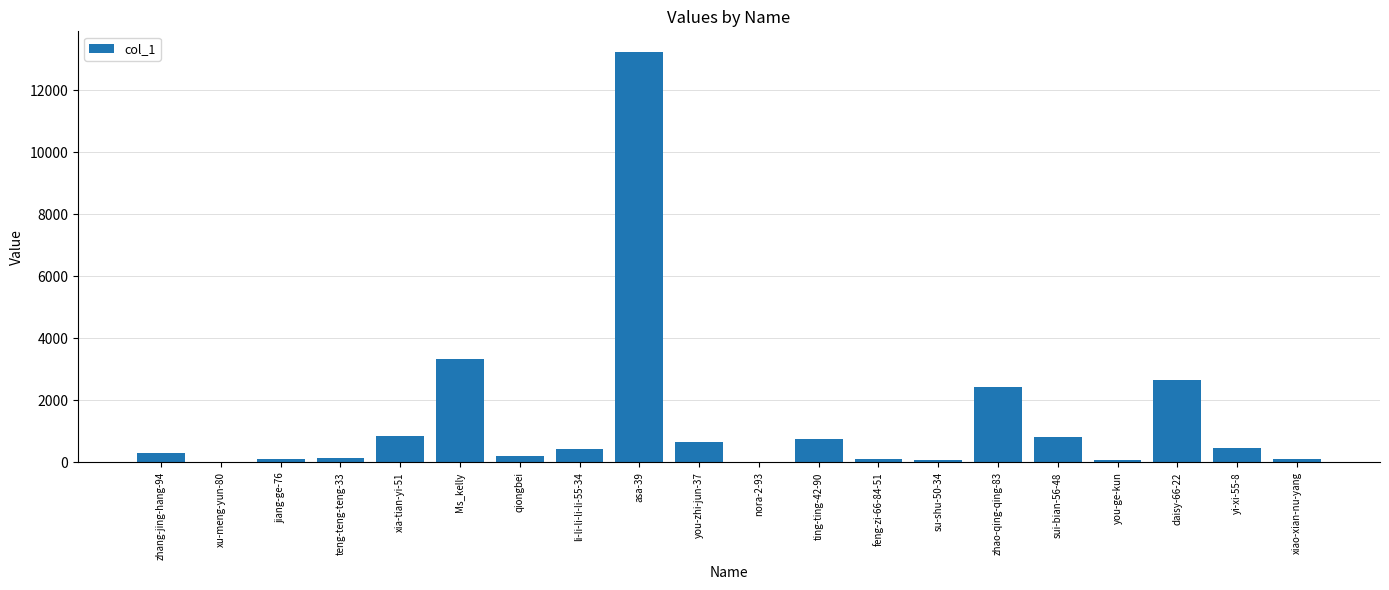

Where is the data nearest to the value 6628?

Ms_kelly